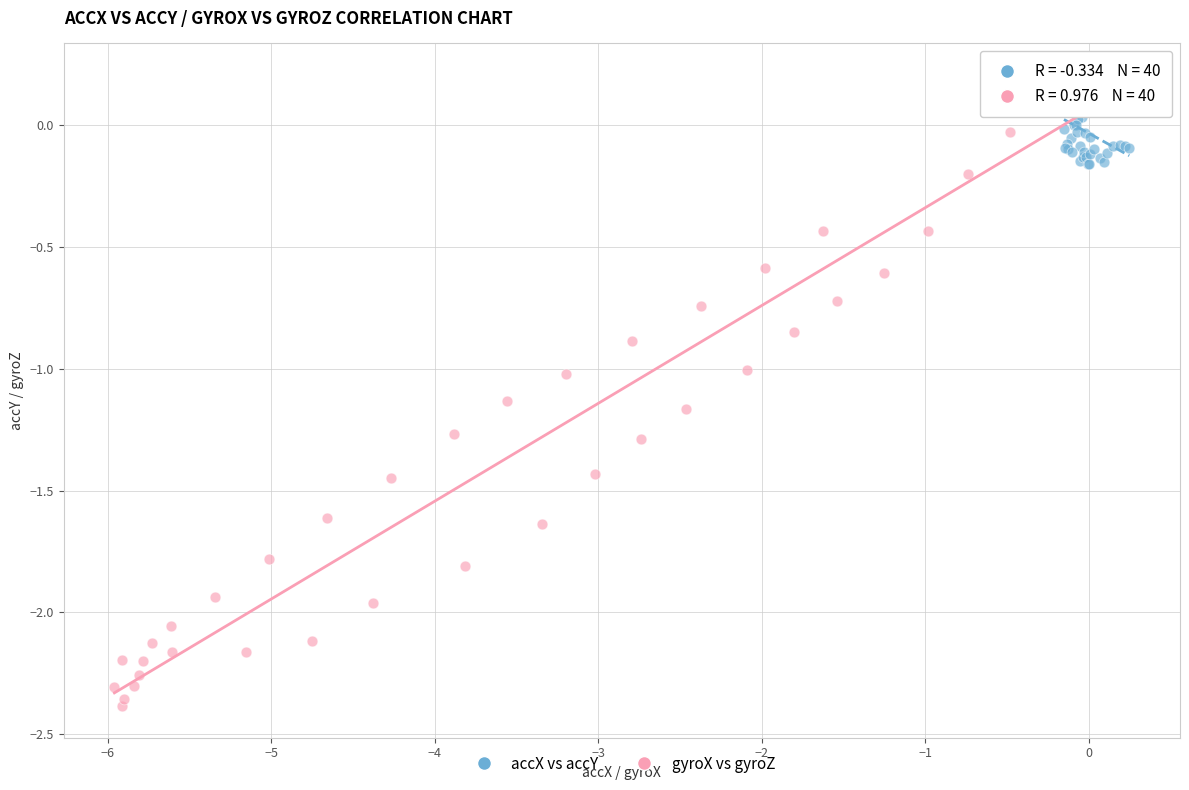

Which series reaches the minimum Y coordinate?

gyroX vs gyroZ